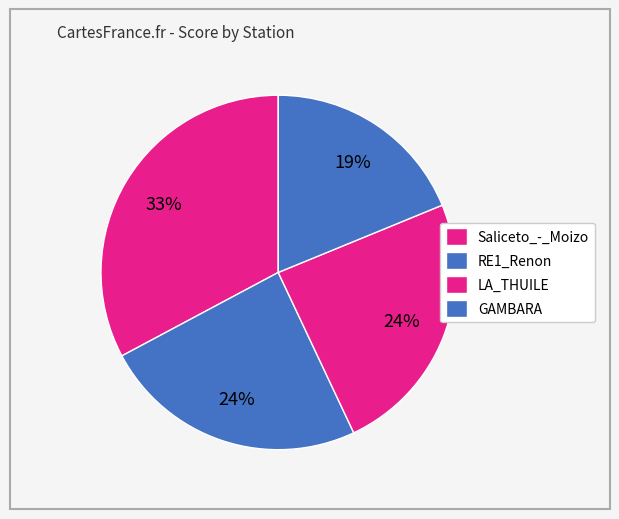

Count the number of slices in the pie.

4